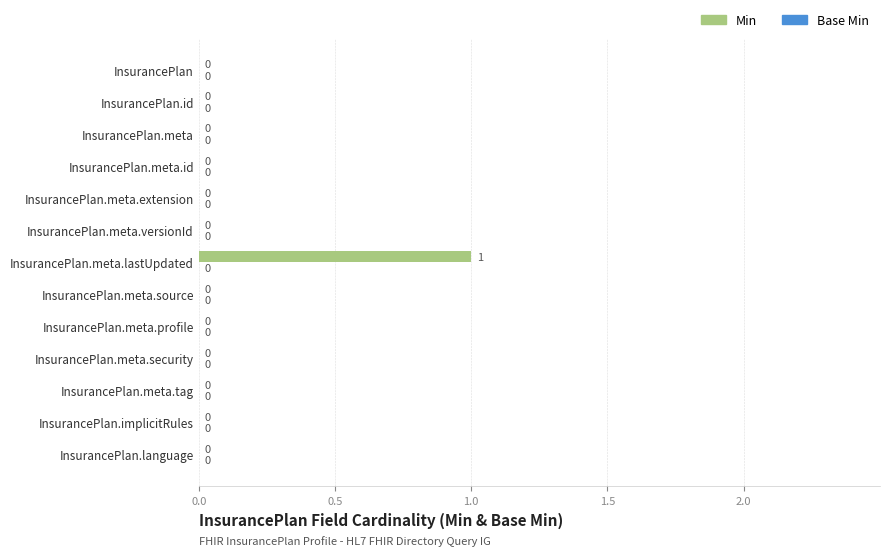

Reading top to bottom, what are all the values shown in this chart?

InsurancePlan=0	InsurancePlan.id=0	InsurancePlan.meta=0	InsurancePlan.meta.id=0	InsurancePlan.meta.extension=0	InsurancePlan.meta.versionId=0	InsurancePlan.meta.lastUpdated=1	InsurancePlan.meta.source=0	InsurancePlan.meta.profile=0	InsurancePlan.meta.security=0	InsurancePlan.meta.tag=0	InsurancePlan.implicitRules=0	InsurancePlan.language=0